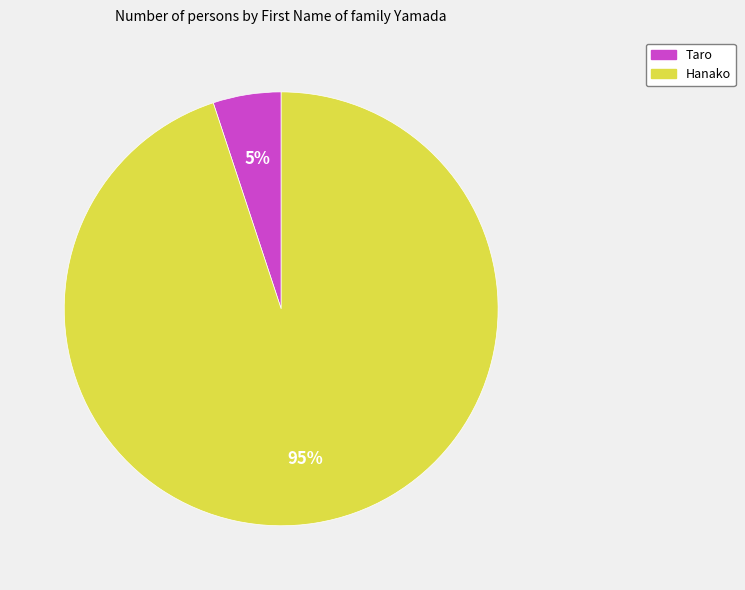

Combined, do Taro and Hanako account for over 50%?

Yes